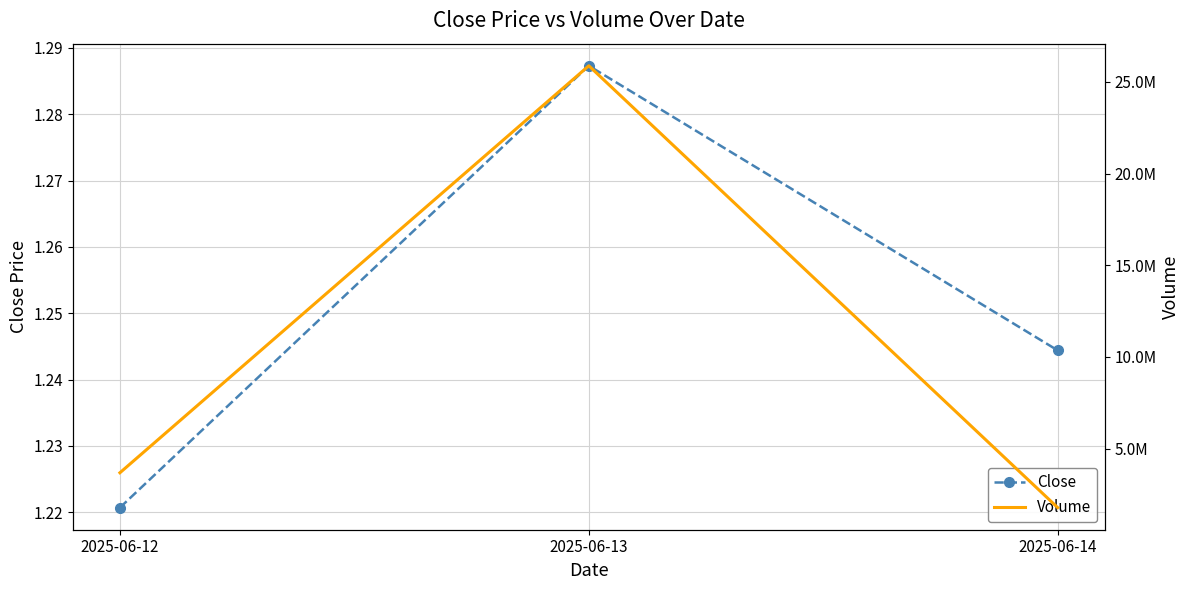

Which category has the lowest value in the Close series?

2025-06-12